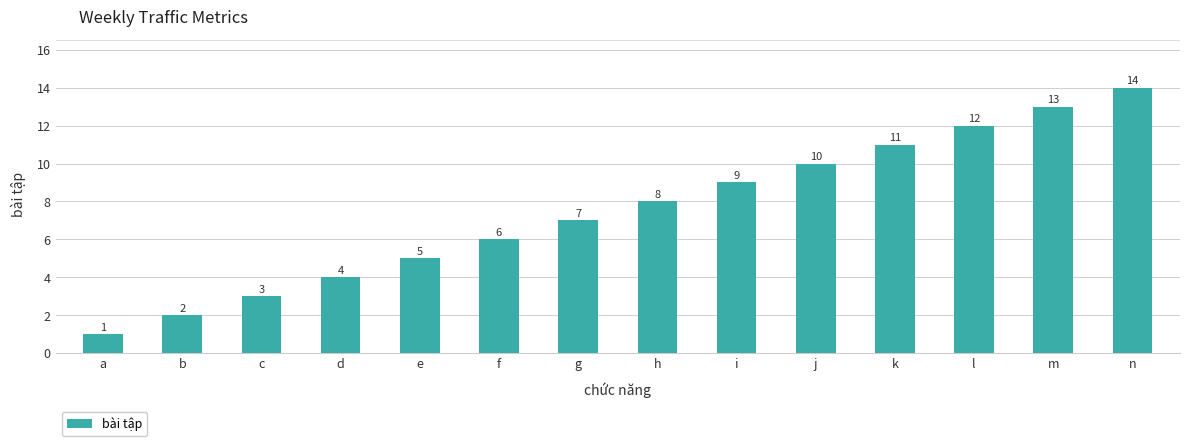

Approximately how many times larger is the value at l compared to h?

1.5